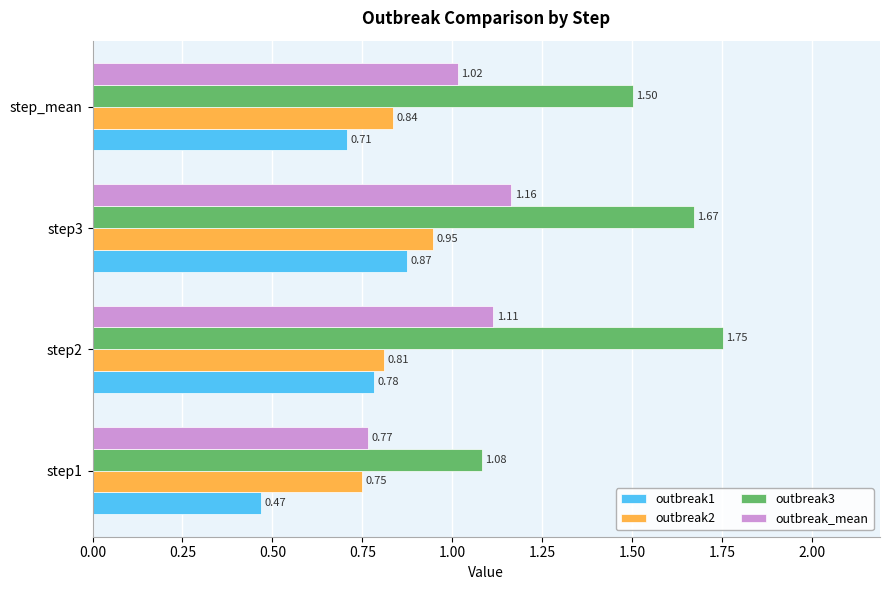

Rank the series by their average value, from highest to lowest.

outbreak3, outbreak_mean, outbreak2, outbreak1